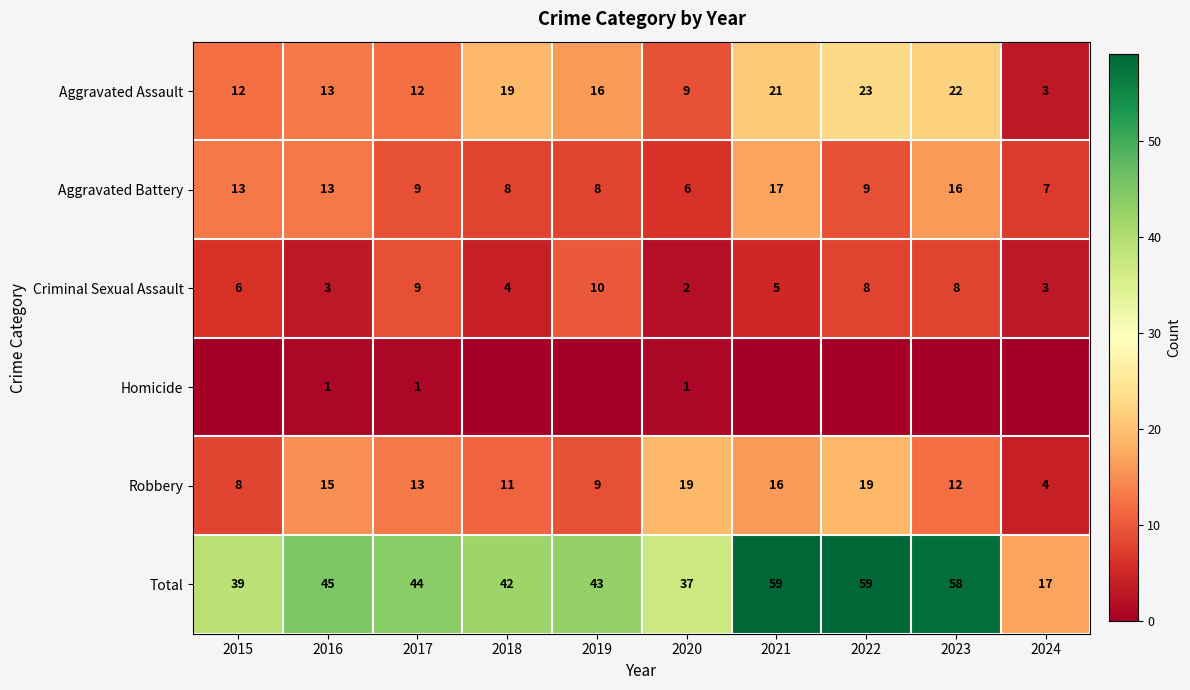

True or false: Aggravated Battery has a value of 26 at 2021.

False